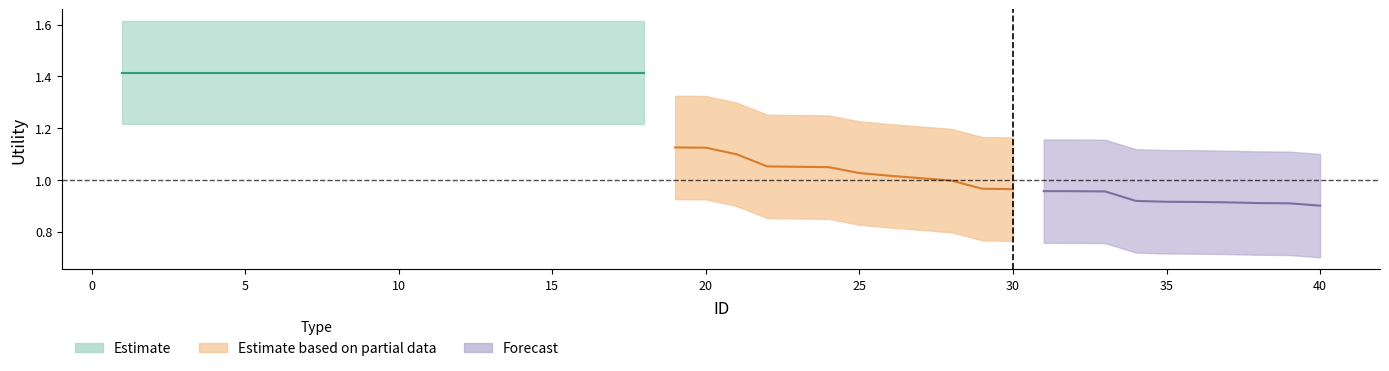

What is the value of the Upper point at the 40th from the left?

1.1